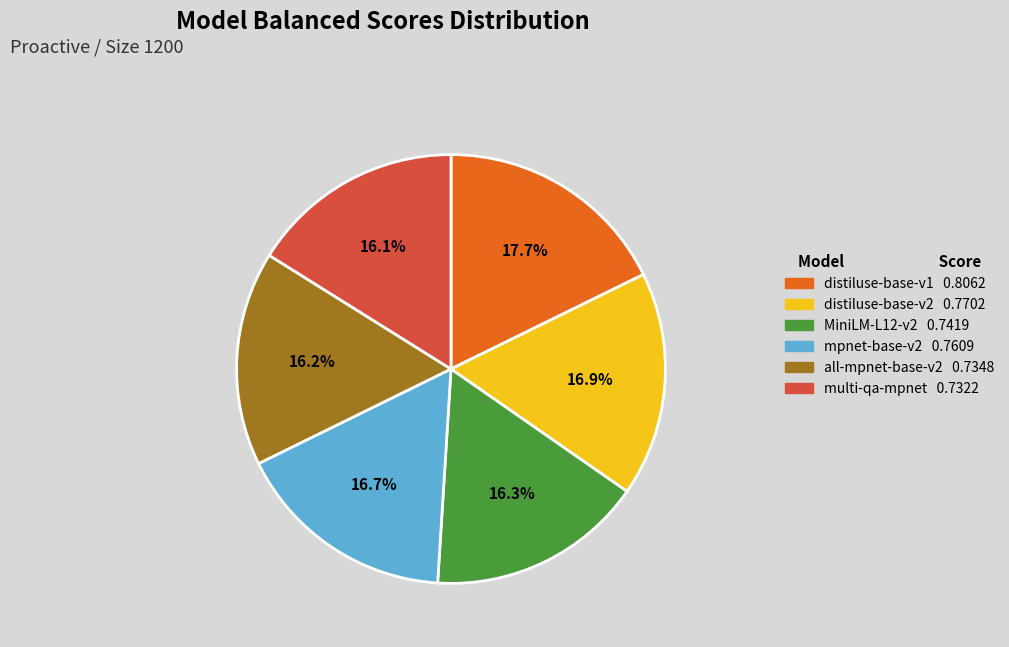

What portion of the pie excludes all-mpnet-base-v2 0.7348?

83.8%